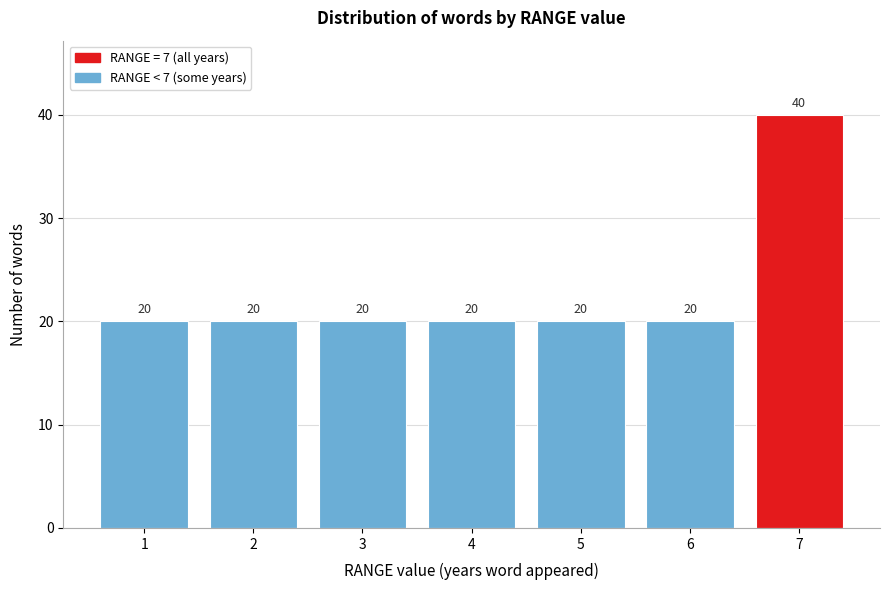

Reading left to right, transcribe all the data shown in this chart.

1=20	2=20	3=20	4=20	5=20	6=20	7=40